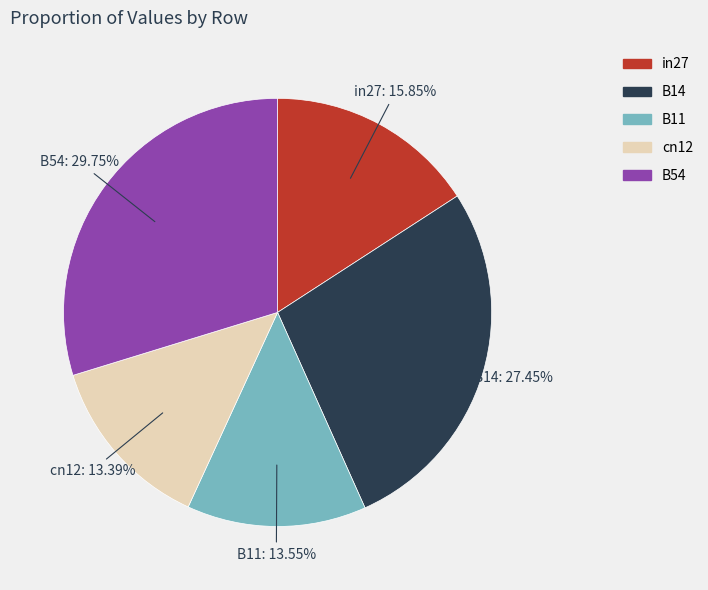

Combined, what portion of the pie is B11 and B14?

41.0%